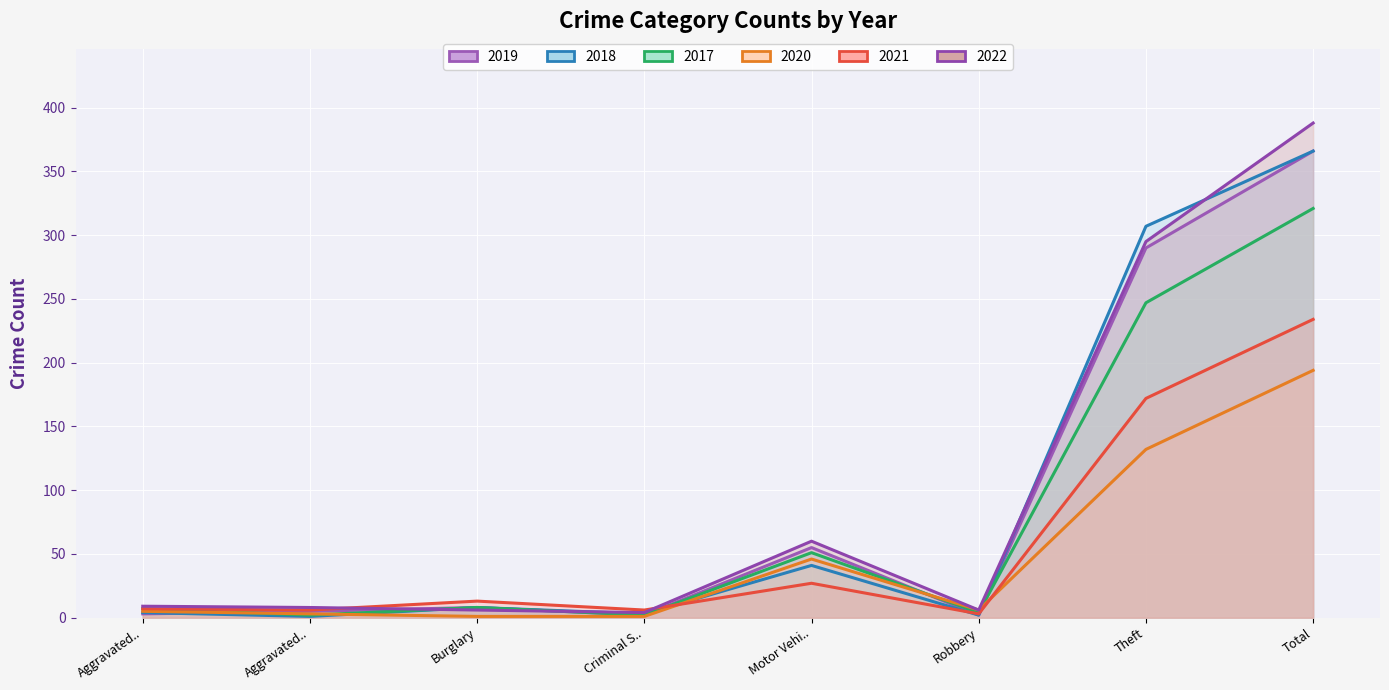

After their last crossing, which series has the higher values: 2019 or 2021?

2019